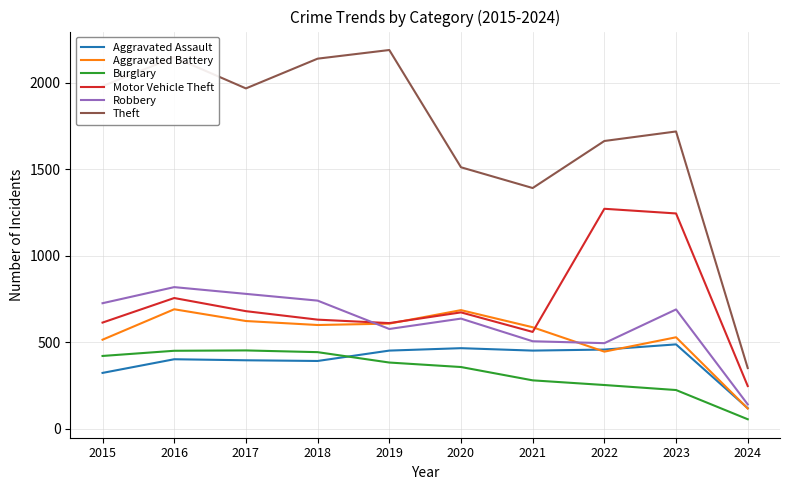

Which series has the largest total across all categories?

Theft